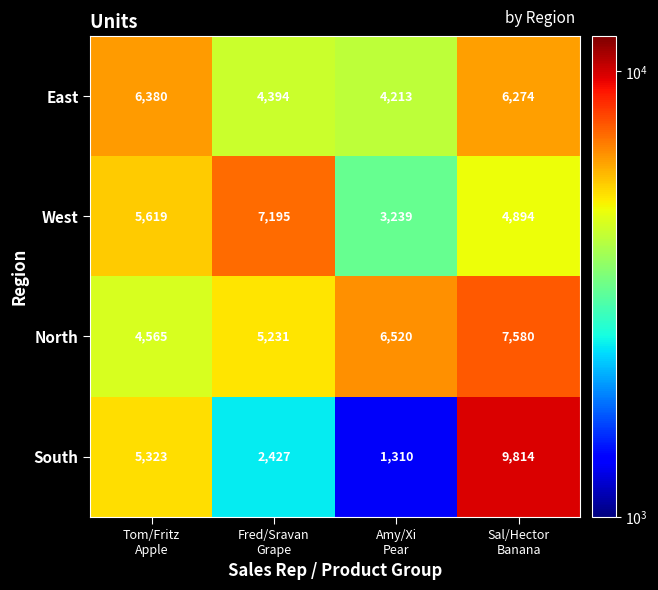

What is the minimum value for East?

4213